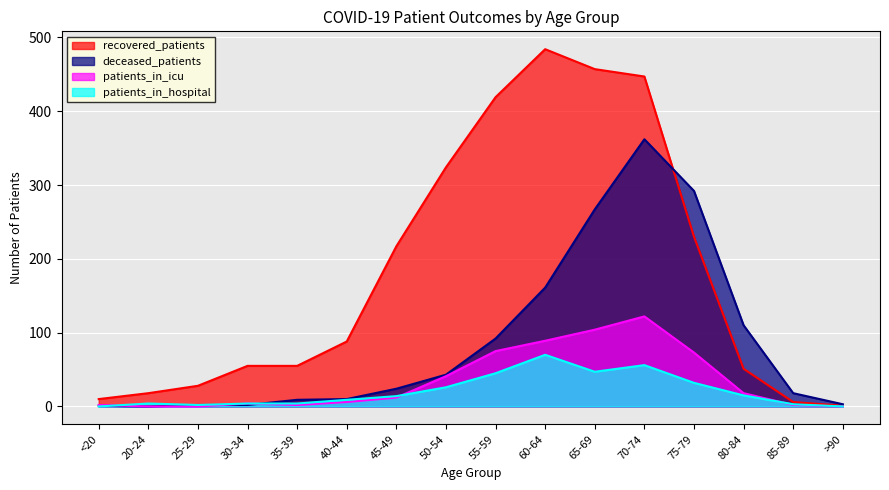

What position from the right is 55-59?

8